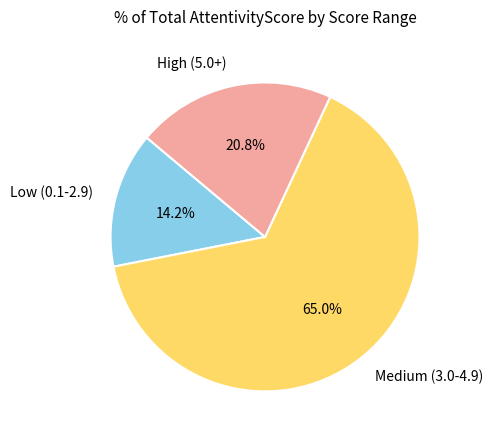

What is the total percentage of Low (0.1-2.9) and High (5.0+)?

35.0%